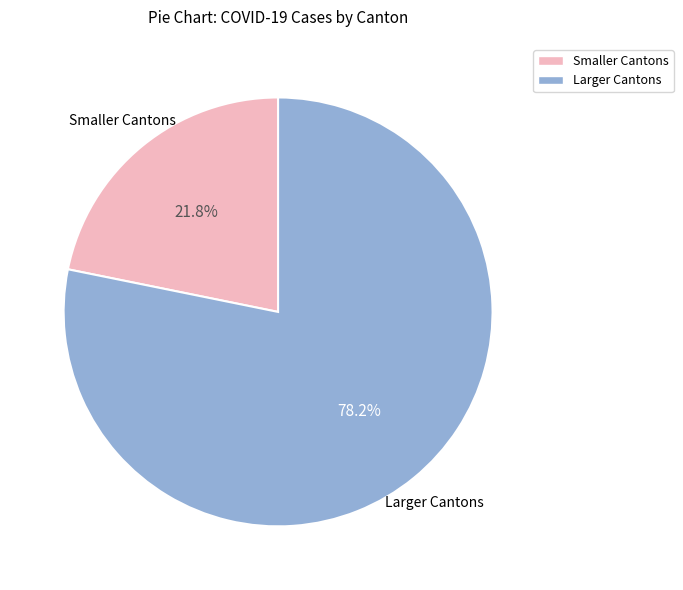

Is there a majority slice in this chart?

Yes